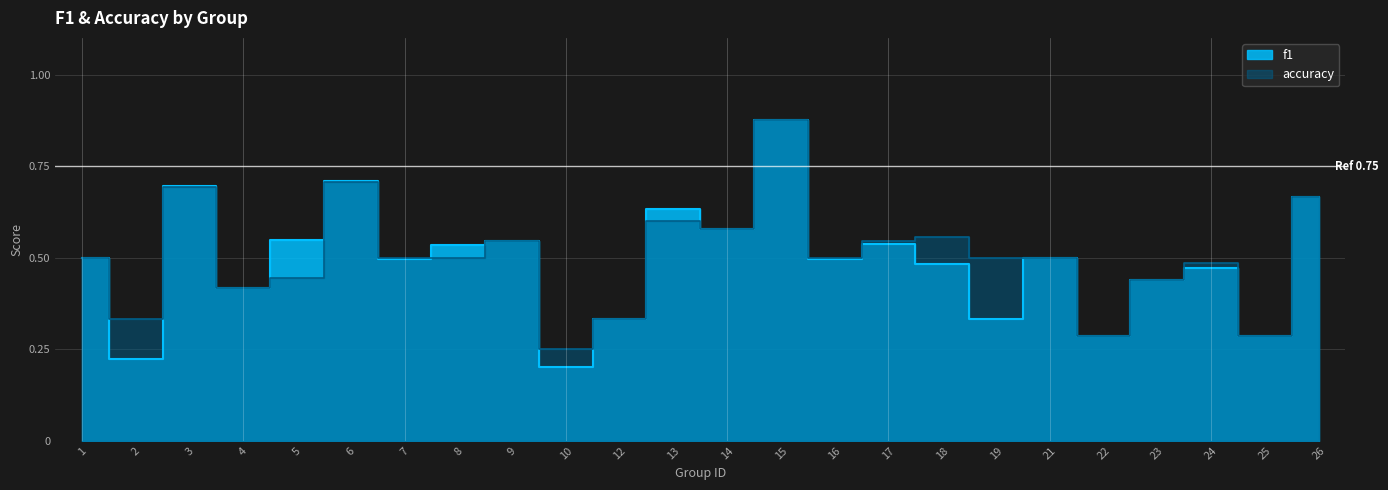

What is the greatest value displayed?

0.9